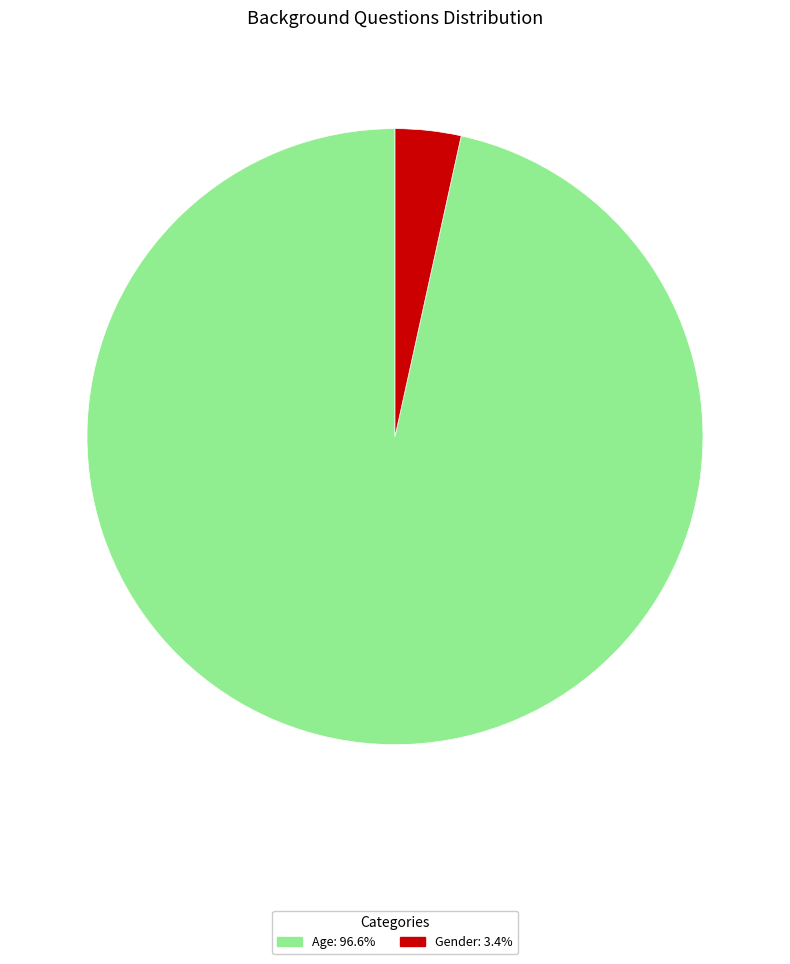

Which slice represents more than half of the pie?

Age